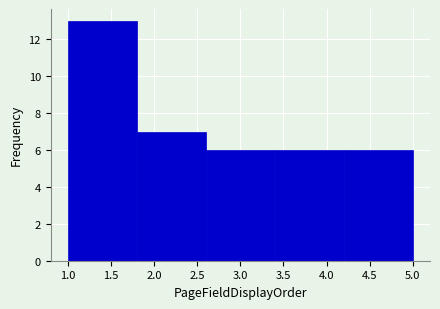

Reading left to right, list every bar in this chart as the range it spans on the x-axis followed by its height. The values are not printed on the chart, so give them approximately, as read against the axis.

1.0 to 1.8: 13
1.8 to 2.6: 7
2.6 to 3.4: 6
3.4 to 4.2: 6
4.2 to 5.0: 6